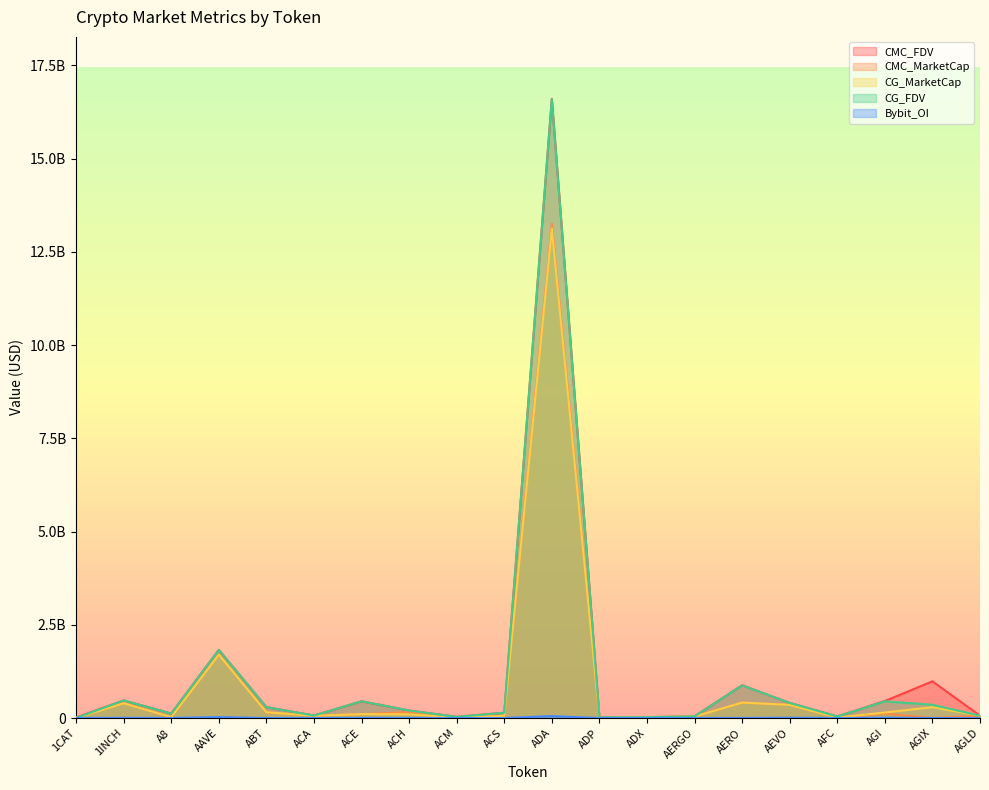

At which label is Bybit_OI closest to 25742050?

AAVE